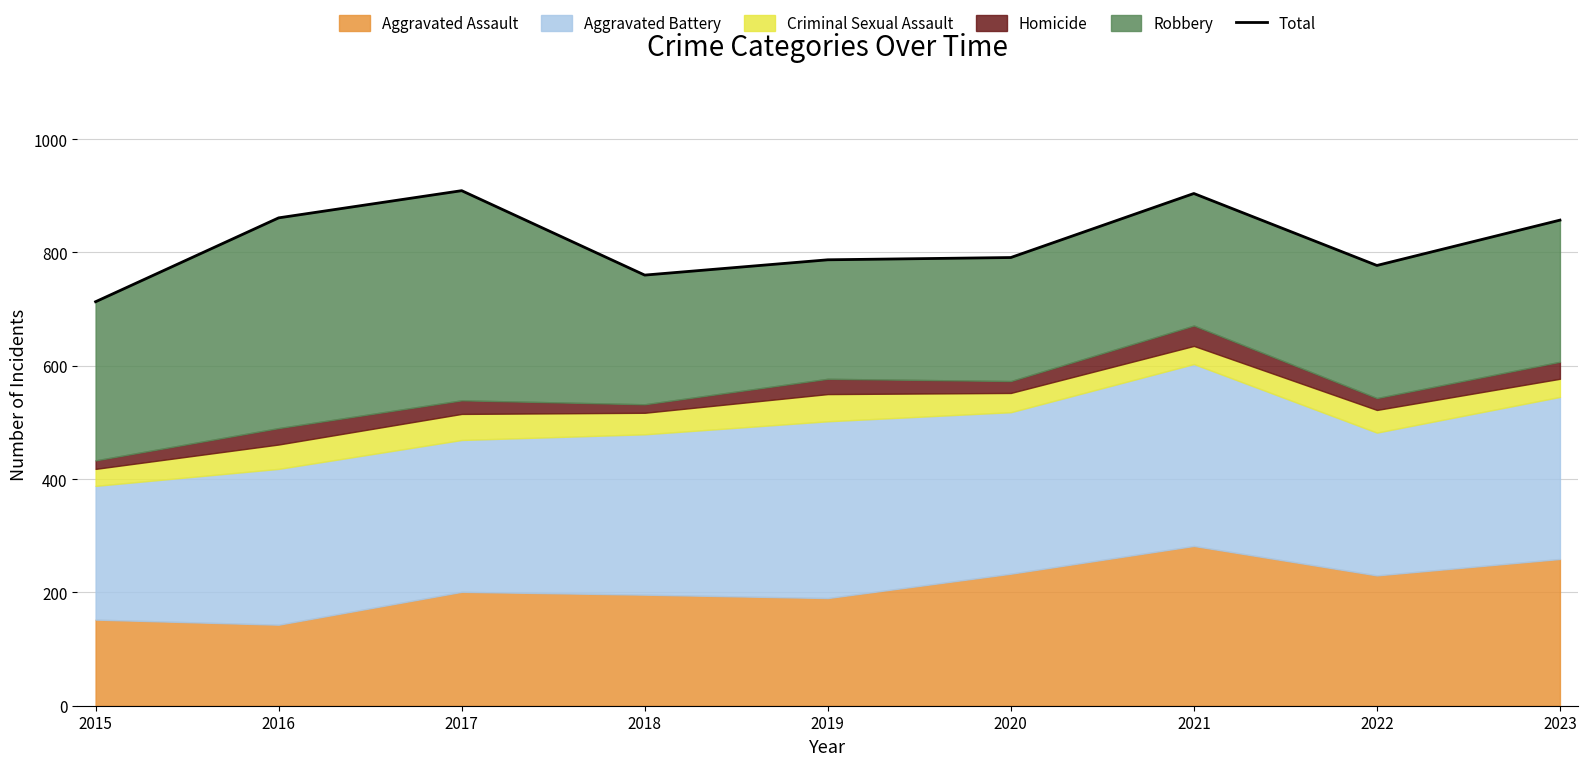

Reading right to left, transcribe all the data shown in this chart.

2023=857	2022=777	2021=904	2020=791	2019=787	2018=760	2017=909	2016=861	2015=713